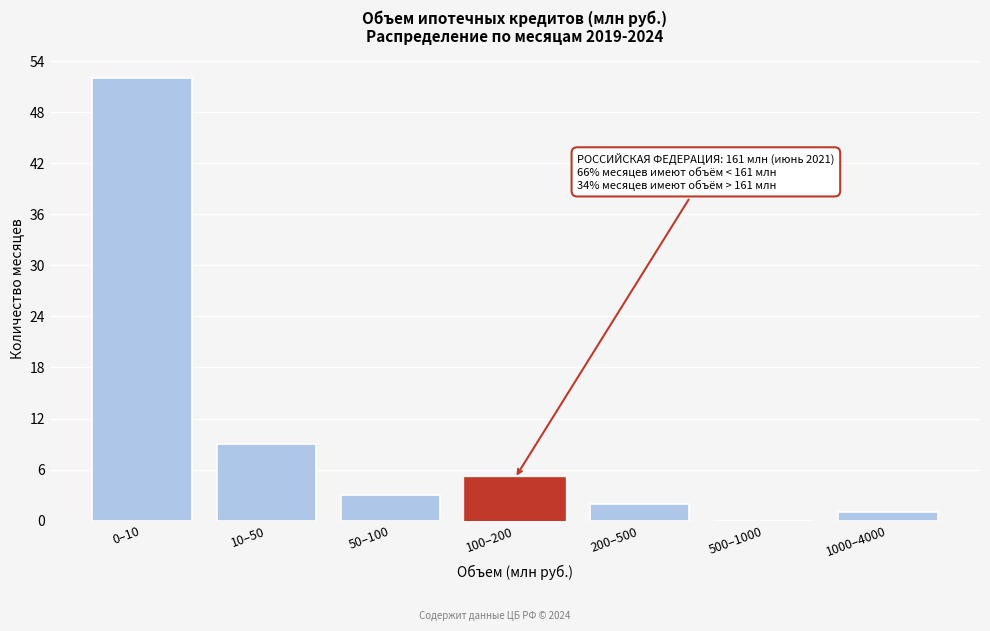

Reading left to right, list all the values displayed in this chart.

0–10=52	10–50=9	50–100=3	100–200=5	200–500=2	500–1000=0	1000–4000=1